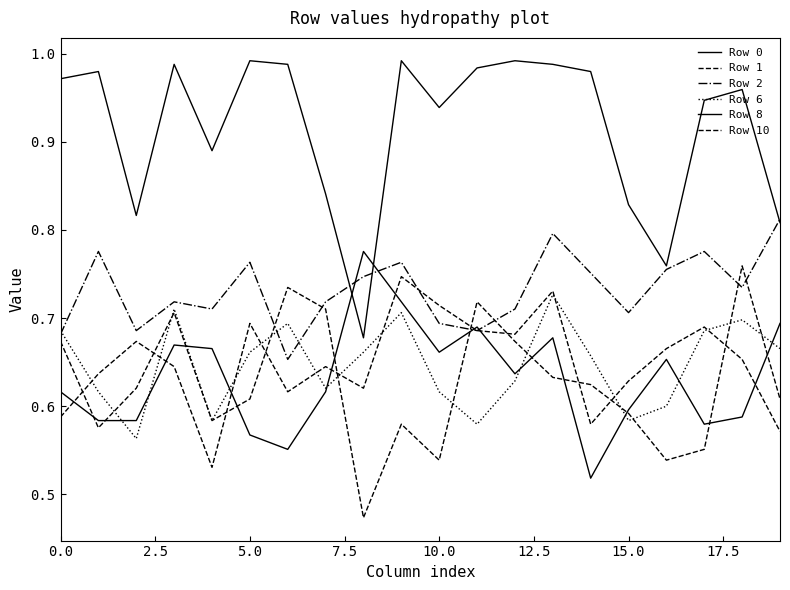

Count the number of categories in the chart.

20